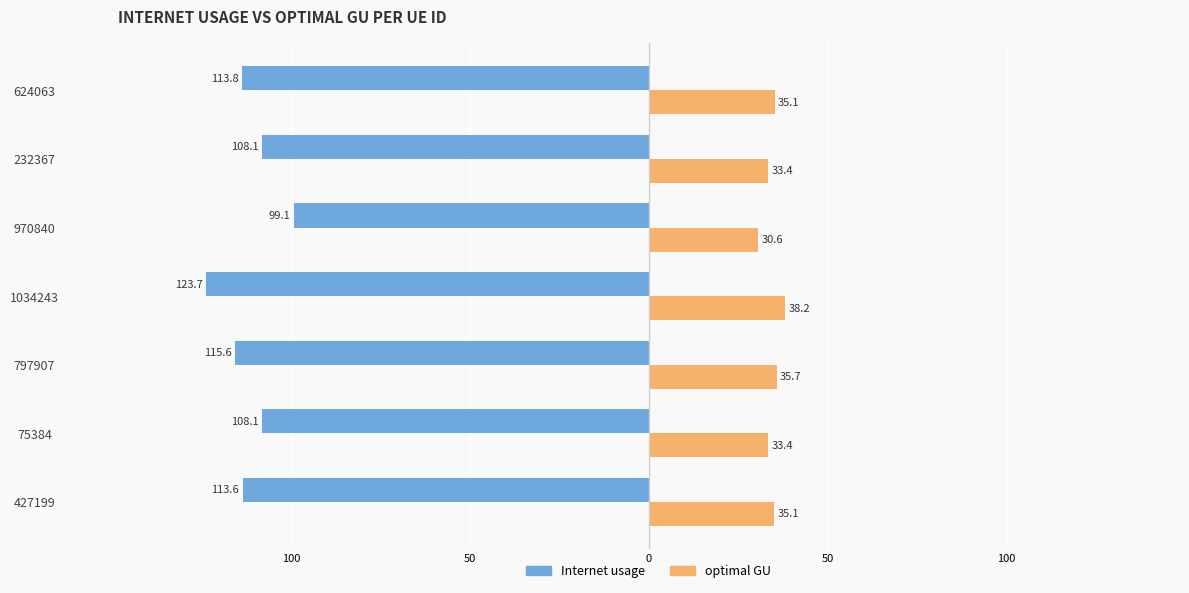

What are all the series names shown in the legend?

Internet usage, optimal GU